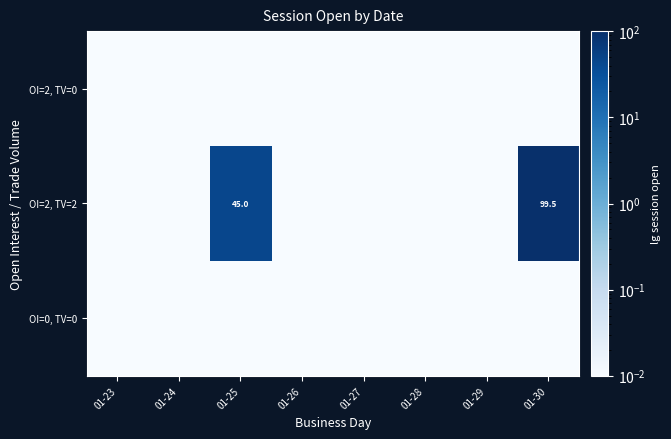

At which category is the sum across all series the highest?

01-30